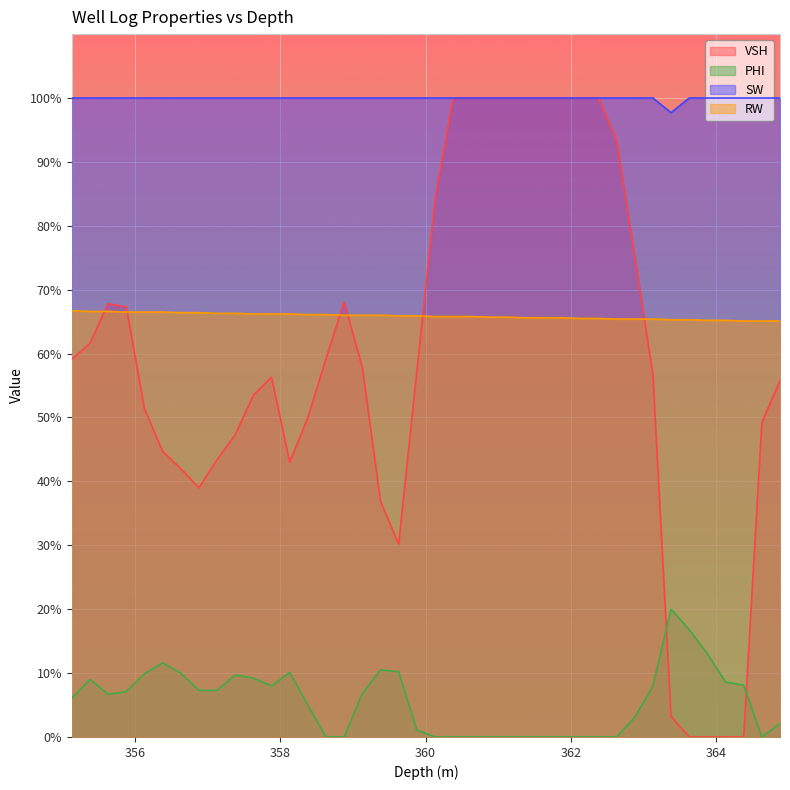

What is the lowest value of the SW series?

1.0